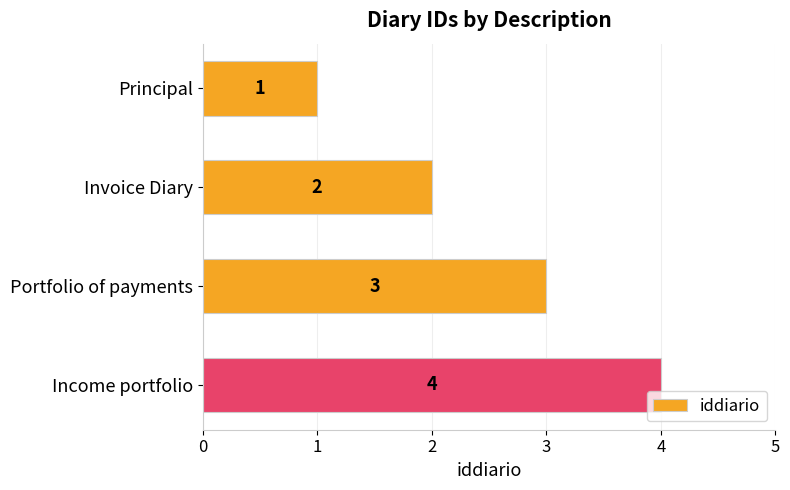

Approximately how many times larger is the value at Portfolio of payments compared to Invoice Diary?

1.5